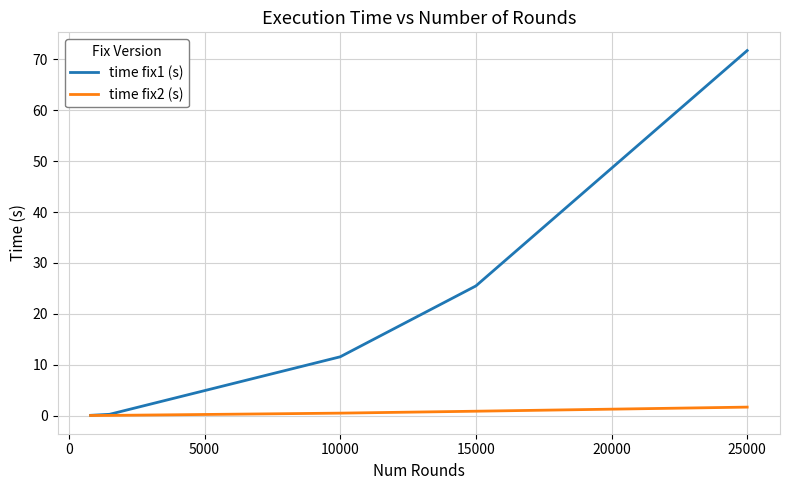

Which series has the widest spread of values?

time fix1 (s)